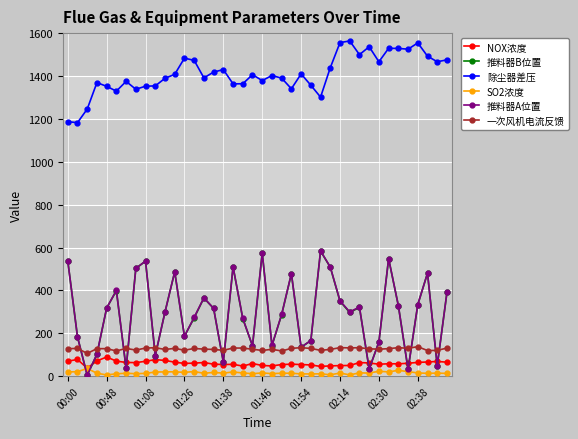

What is the sum of all 一次风机电流反馈 values?

5064.2